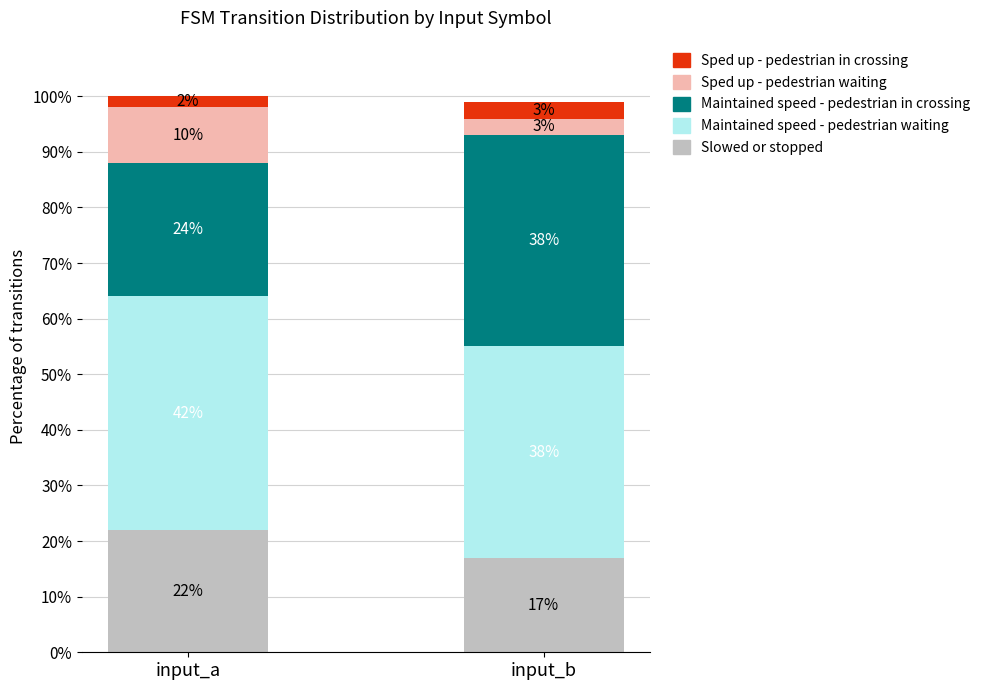

What is the highest value of the Slowed or stopped series?

22